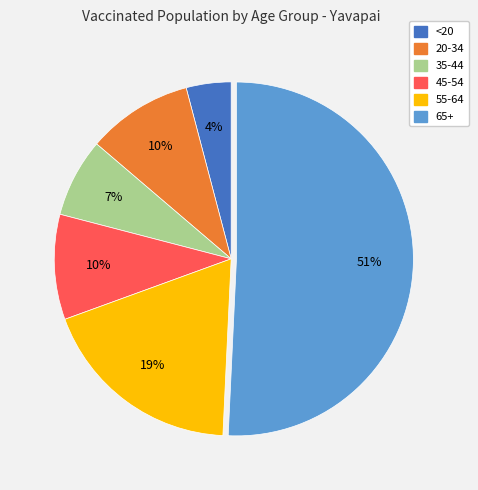

How many segments does this pie chart have?

6